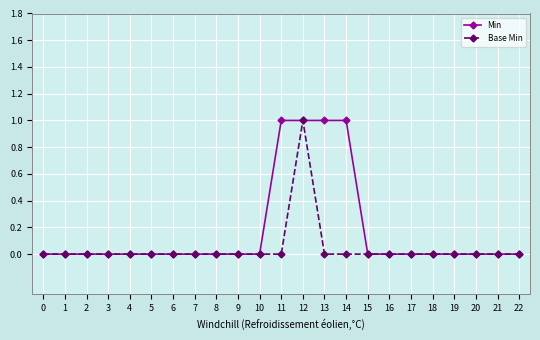

The value of Base Min at 16 is 0. True or false?

True